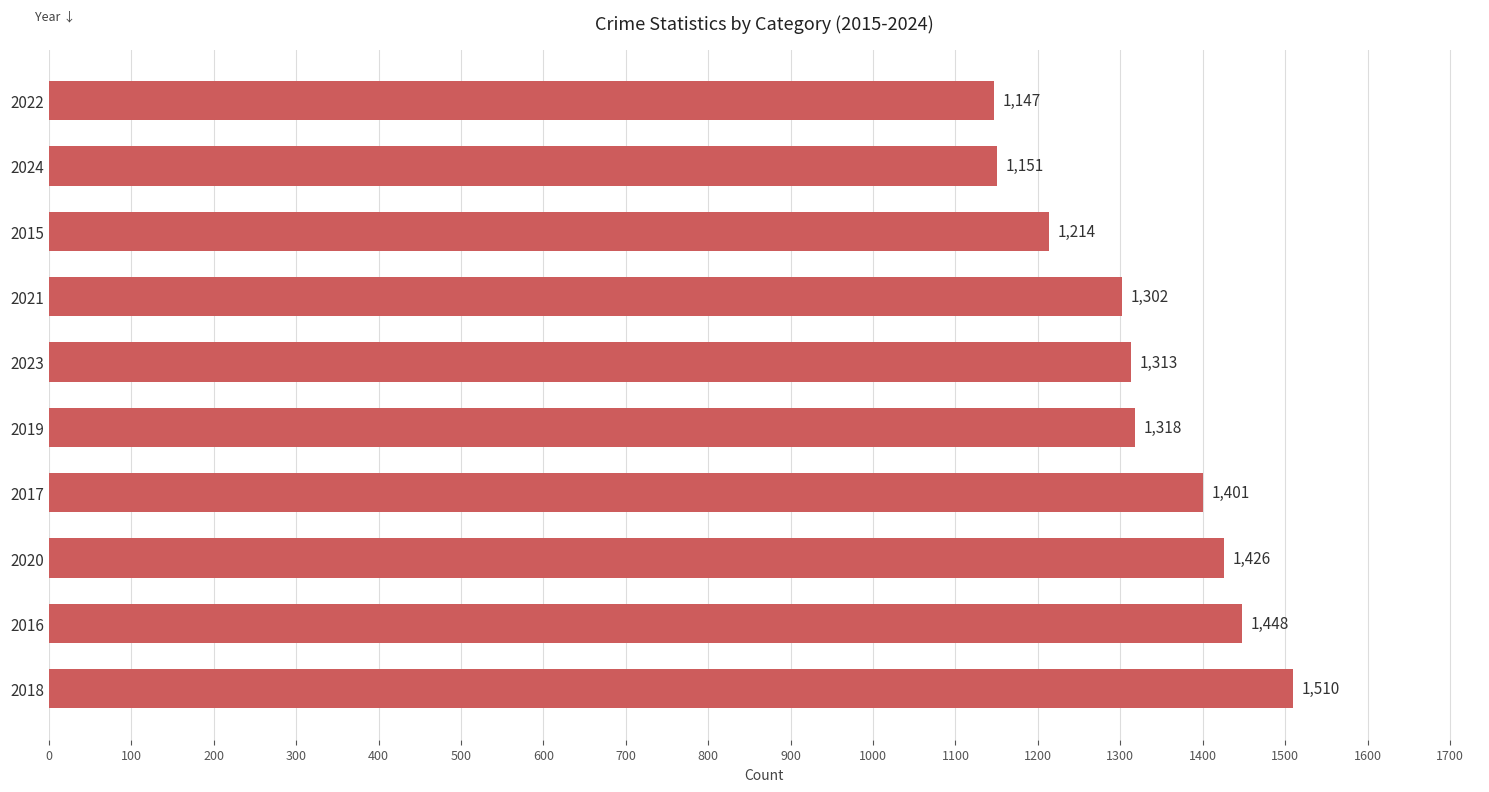

Where is the data nearest to the value 1328?

2019